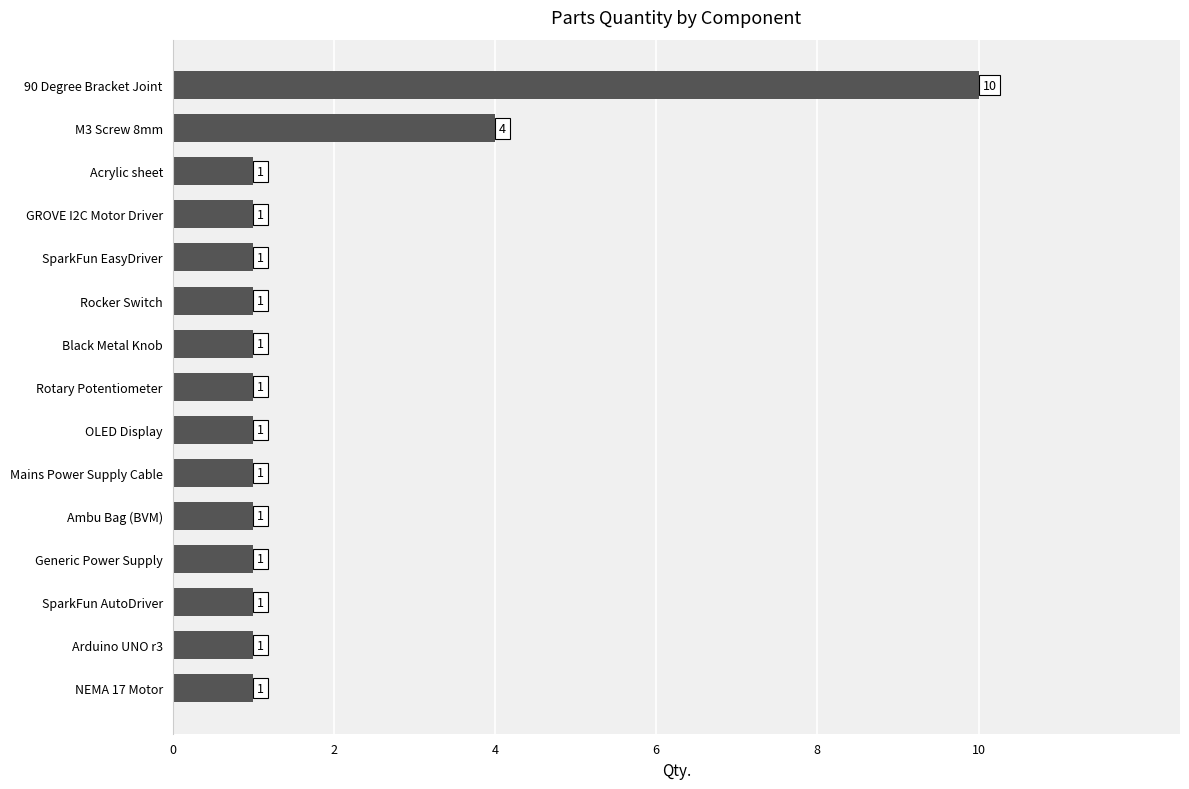

Between Arduino UNO r3 and 90 Degree Bracket Joint, which is larger?

90 Degree Bracket Joint